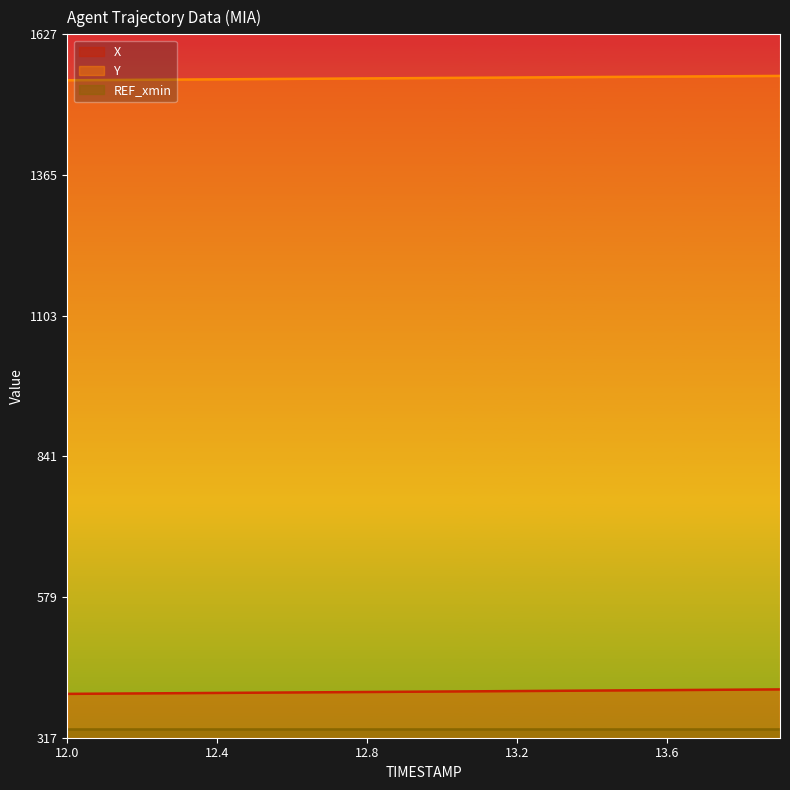

Which series has the widest spread of values?

X